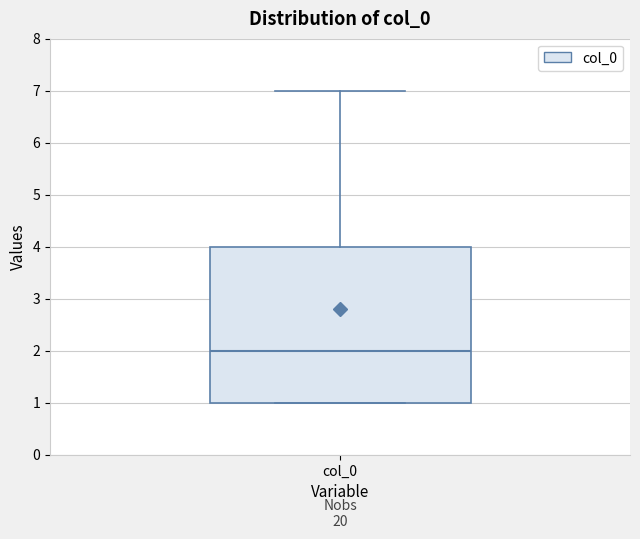

Where is the upper edge of the box for col_0 on the y-axis? The values are not printed on the chart, so give them approximately, as read against the axis.

4